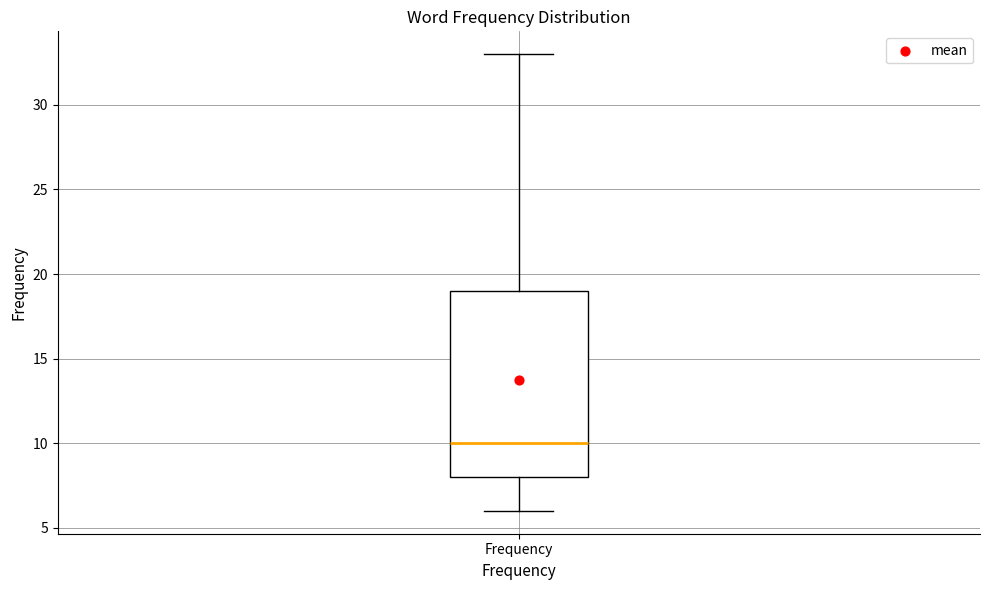

Where does the lower whisker of the box for Frequency end on the y-axis? The values are not printed on the chart, so give them approximately, as read against the axis.

6